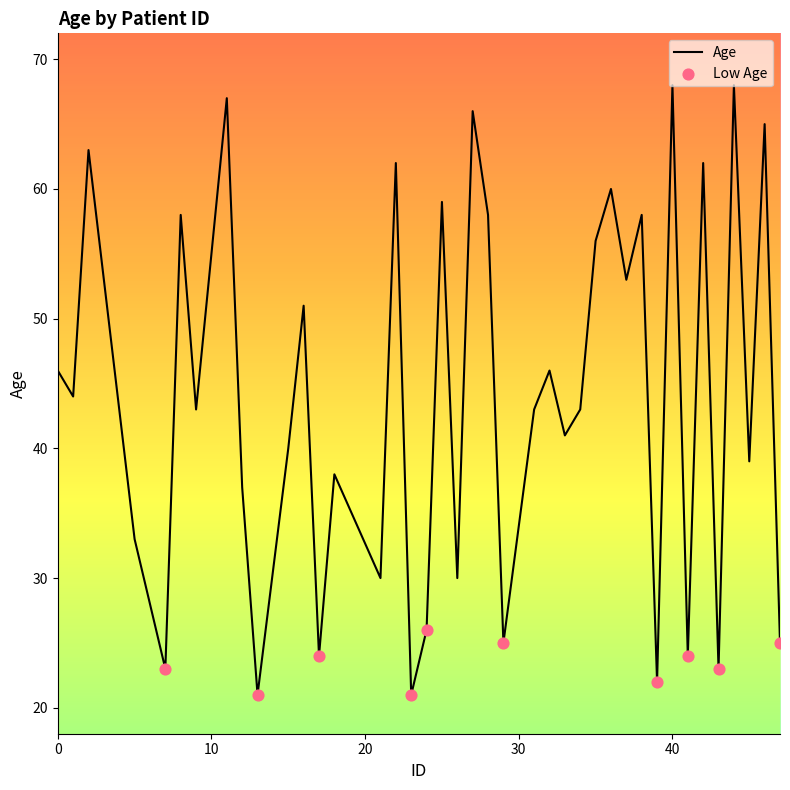

What is the greatest value displayed?

68